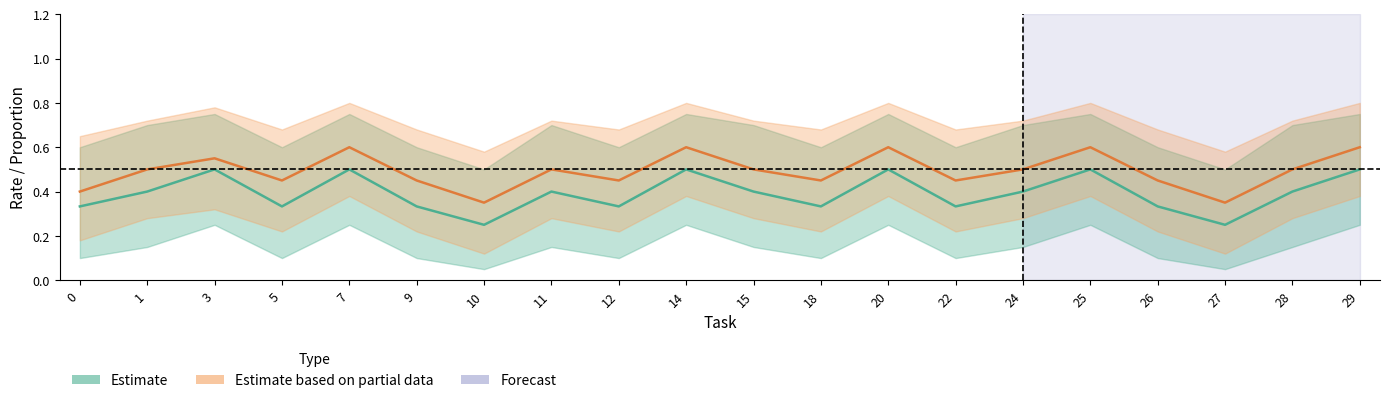

At how many categories does at least one series exceed 0?

20